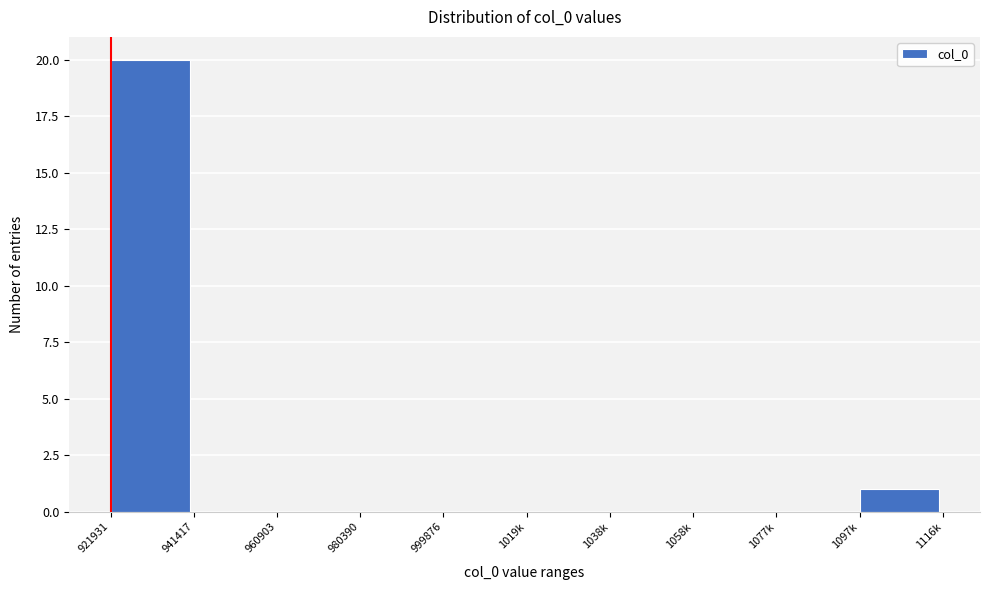

Reading right to left, list all the values displayed in this chart.

1097k=1	1077k=0	1058k=0	1038k=0	1019k=0	999876=0	980390=0	960903=0	941417=0	921931=20